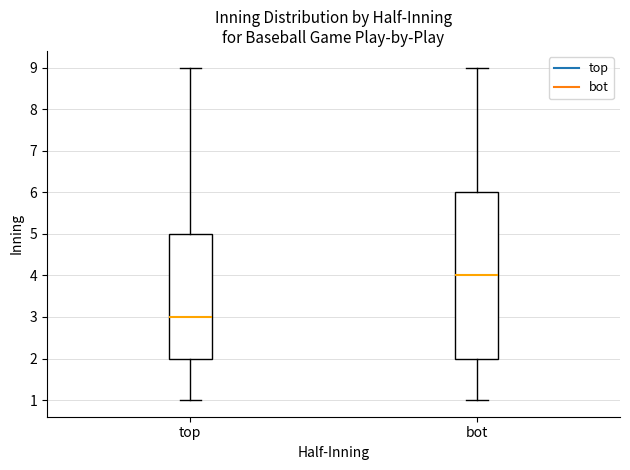

Where is the upper edge of the box for bot on the y-axis? The values are not printed on the chart, so give them approximately, as read against the axis.

6